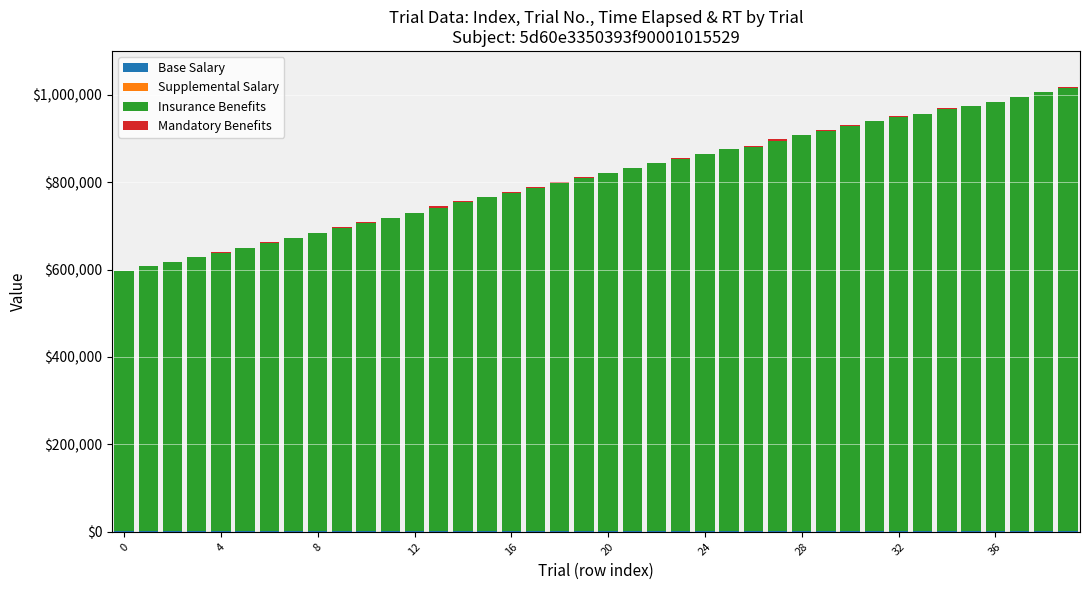

At which label does Mandatory Benefits first exceed 1161?

24